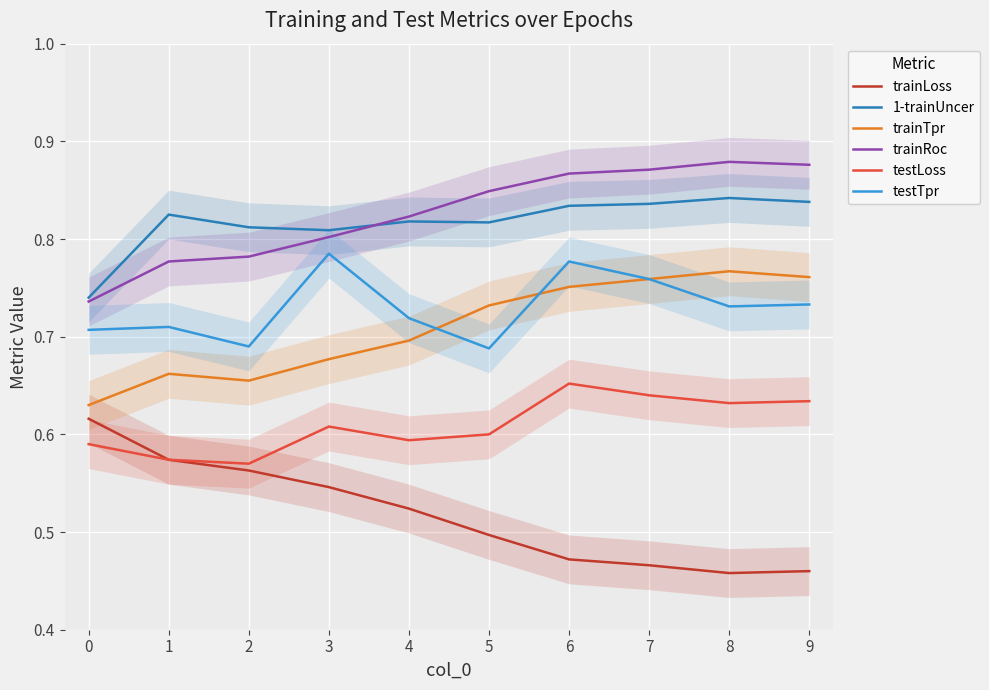

What is the difference between the maximum and minimum values in the trainTpr series?

0.1